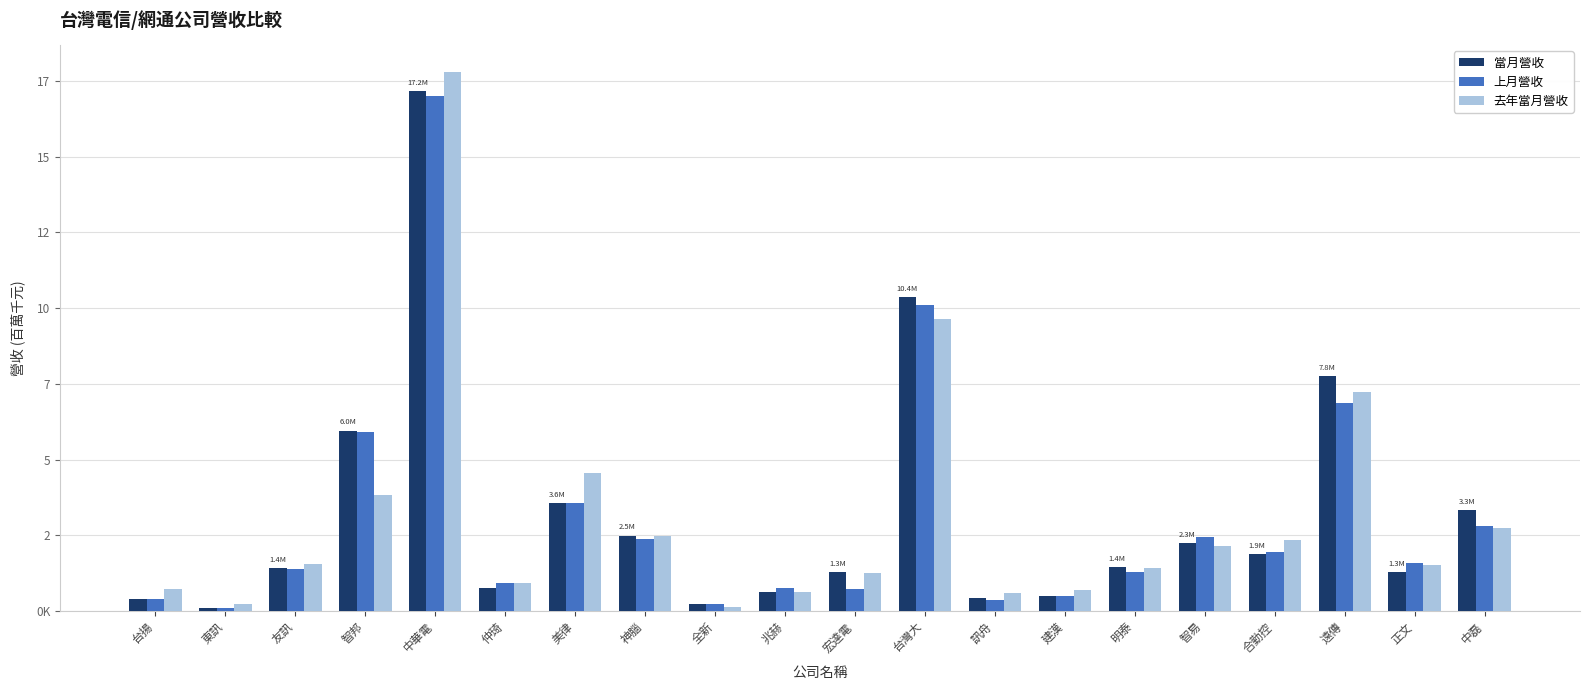

At 明泰, list the series in order from smallest to largest.

上月營收, 去年當月營收, 當月營收